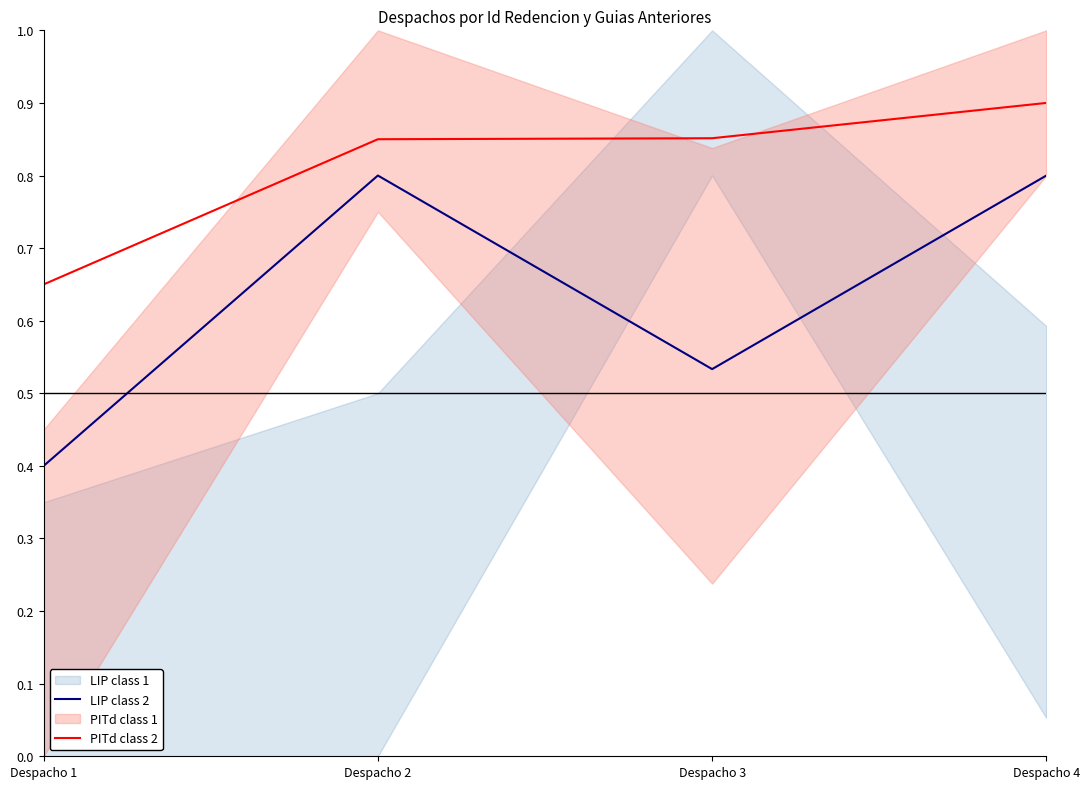

Which category has the lowest value in the PITd class 2 series?

Despacho 1